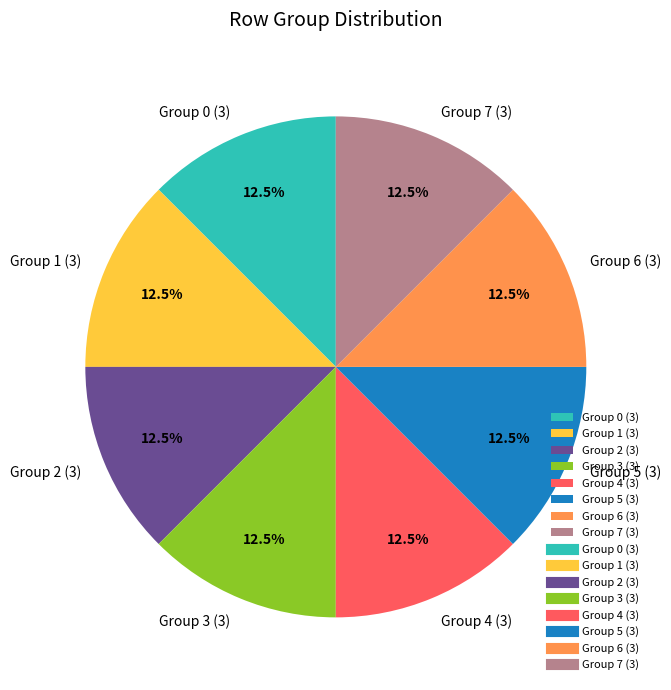

How many segments does this pie chart have?

8